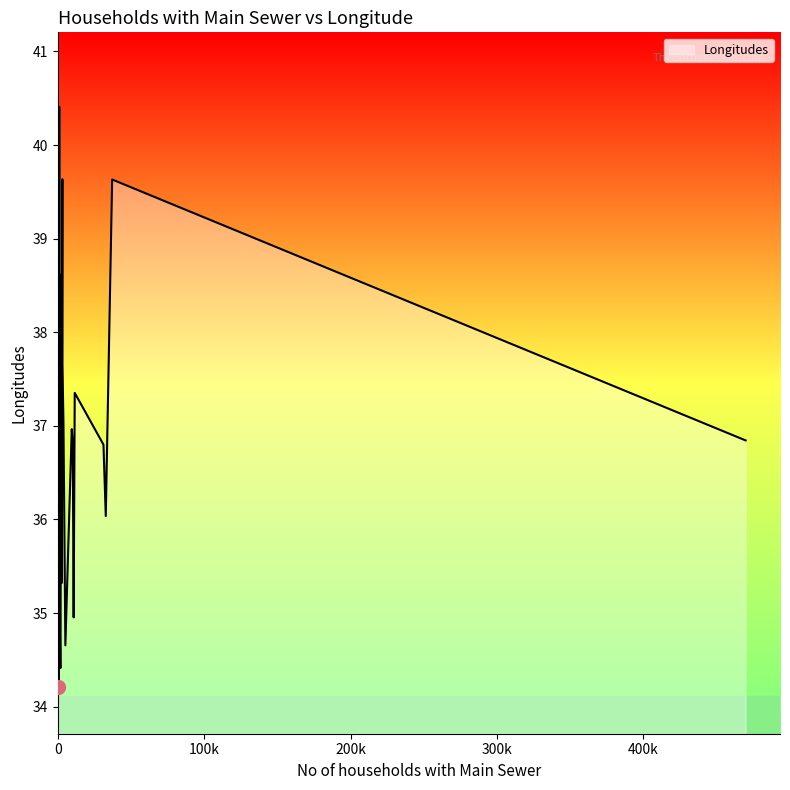

What is the minimum value shown in the chart?

34.2